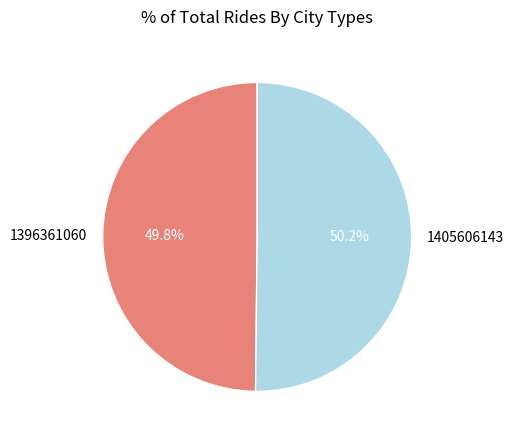

Do 1396361060 and 1405606143 together represent more than half of the pie?

Yes